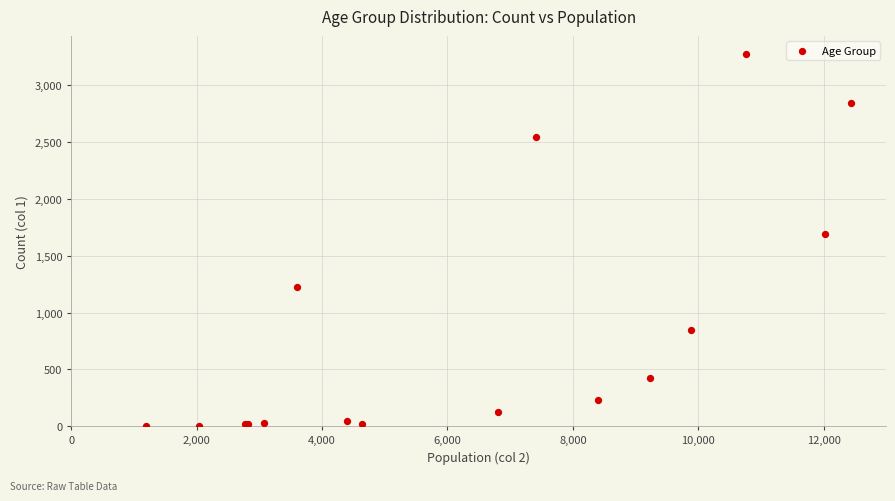

What Y value in the scatter plot is closest to 1638?

1690